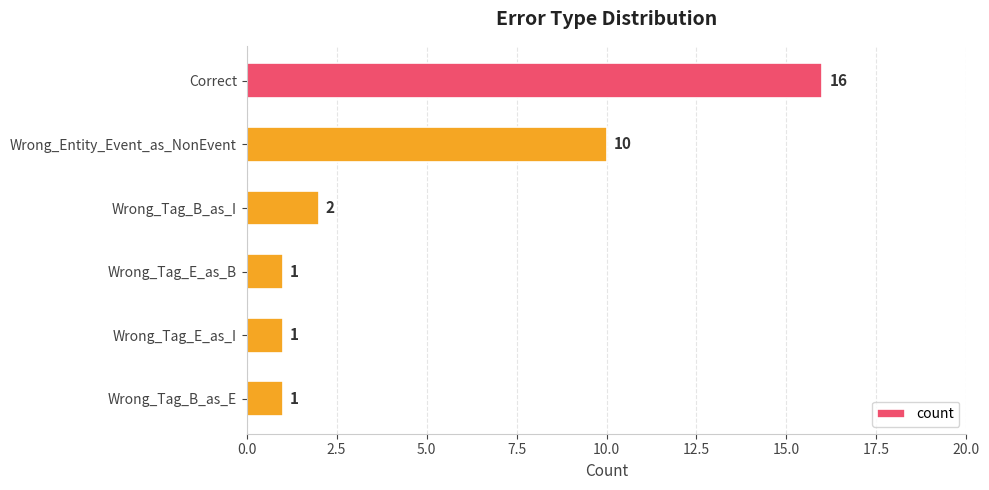

Count the number of data series in this chart.

1